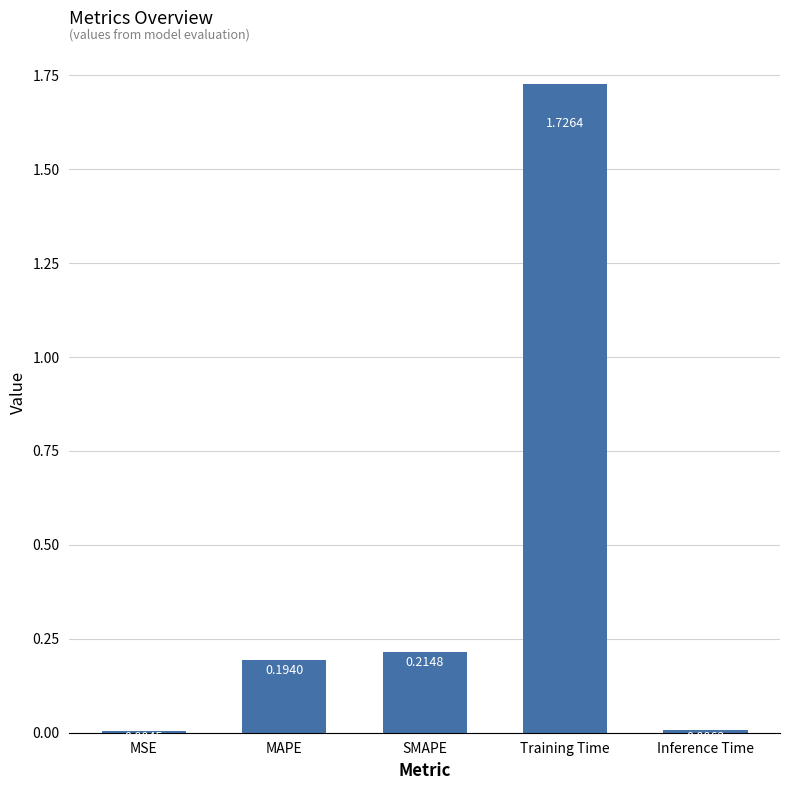

What is the change in value from MSE to SMAPE?

+0.2